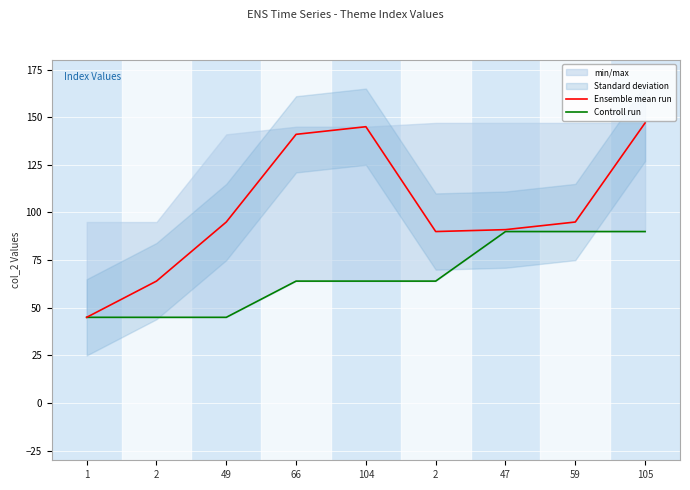

Which series has the largest total across all categories?

Ensemble mean run